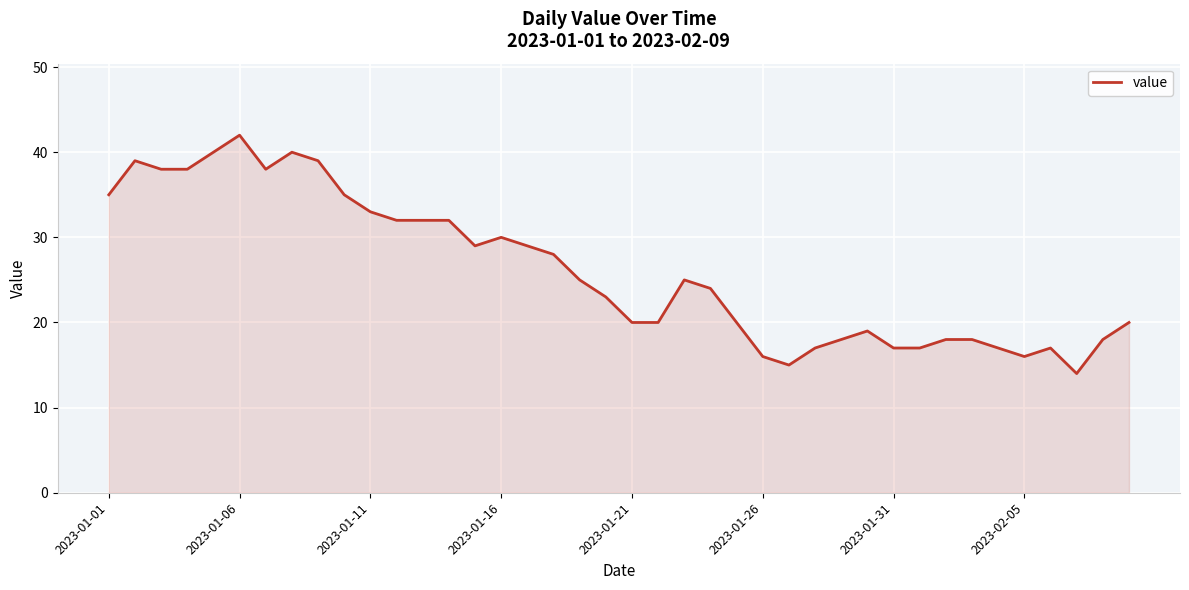

What is the greatest value displayed?

42